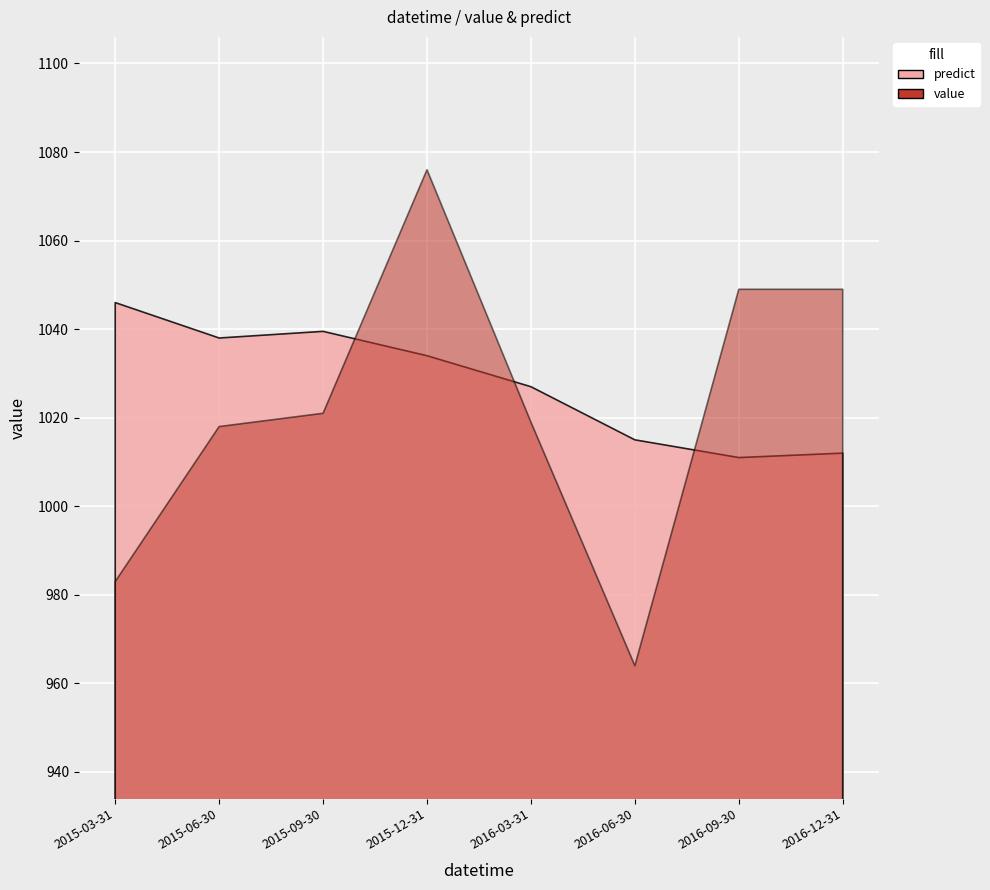

Reading left to right, transcribe all the data shown in this chart.

predict: 1046.0	1038.0	1039.5	1034.0	1027.0	1015.0	1011.0	1012.0
value: 983.0	1018.0	1021.0	1076.0	1019.0	964.0	1049.0	1049.0